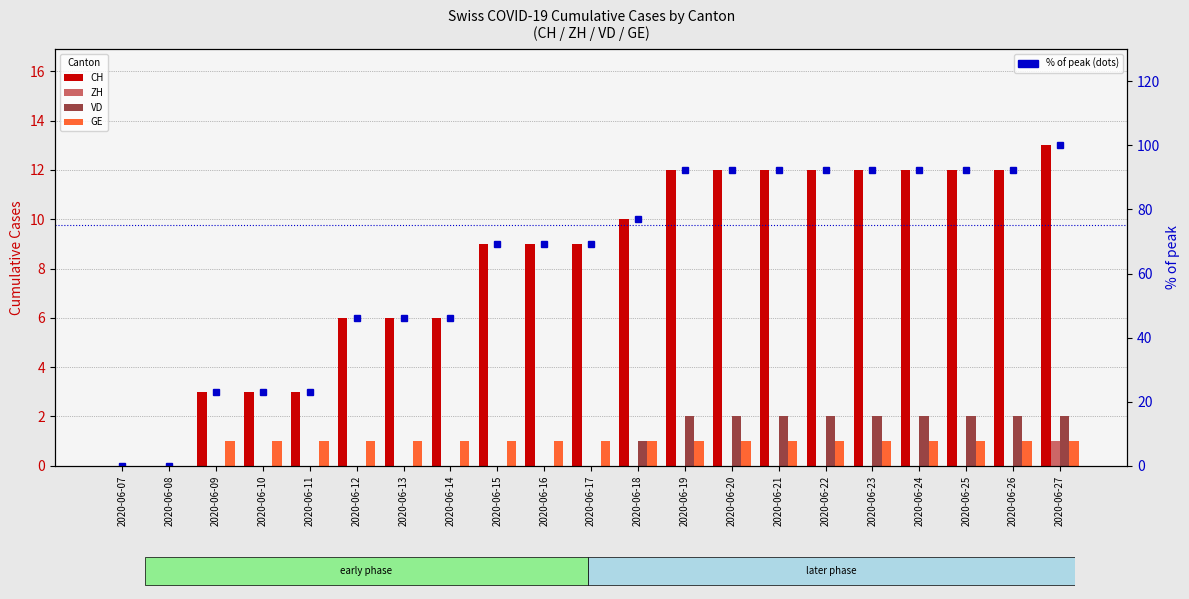

What is the average value of the CH % of max series?

63.4